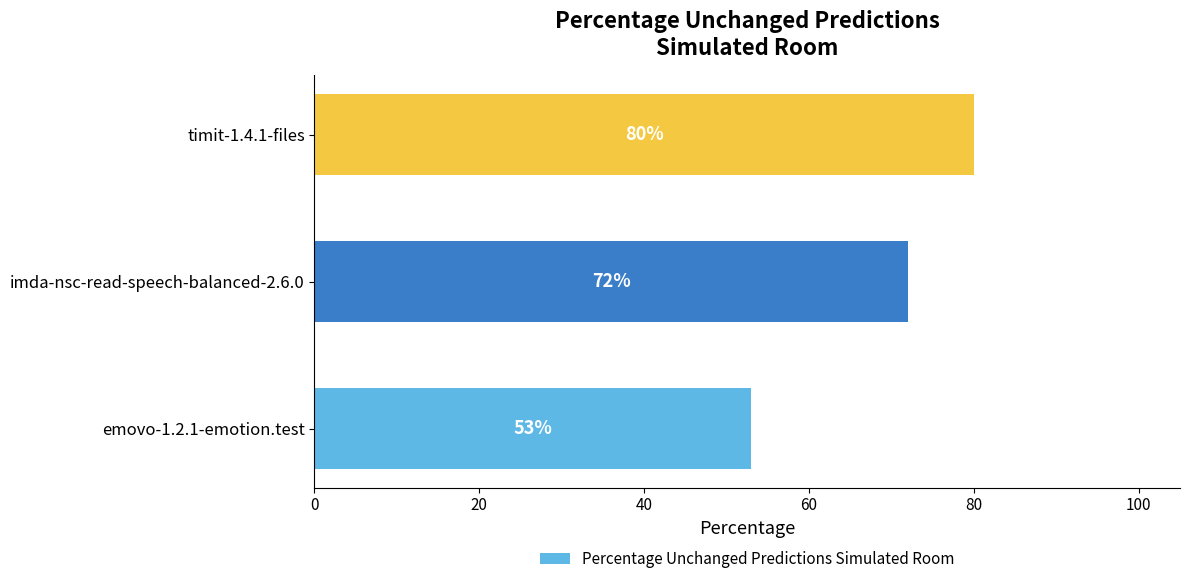

Are the bars horizontal?

Yes